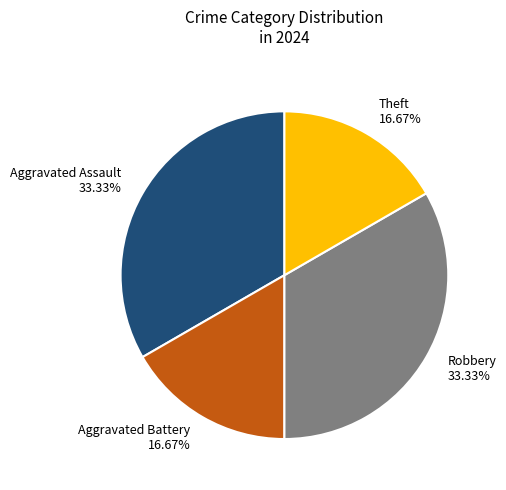

To the nearest percent, what portion does Aggravated Assault represent?

33%